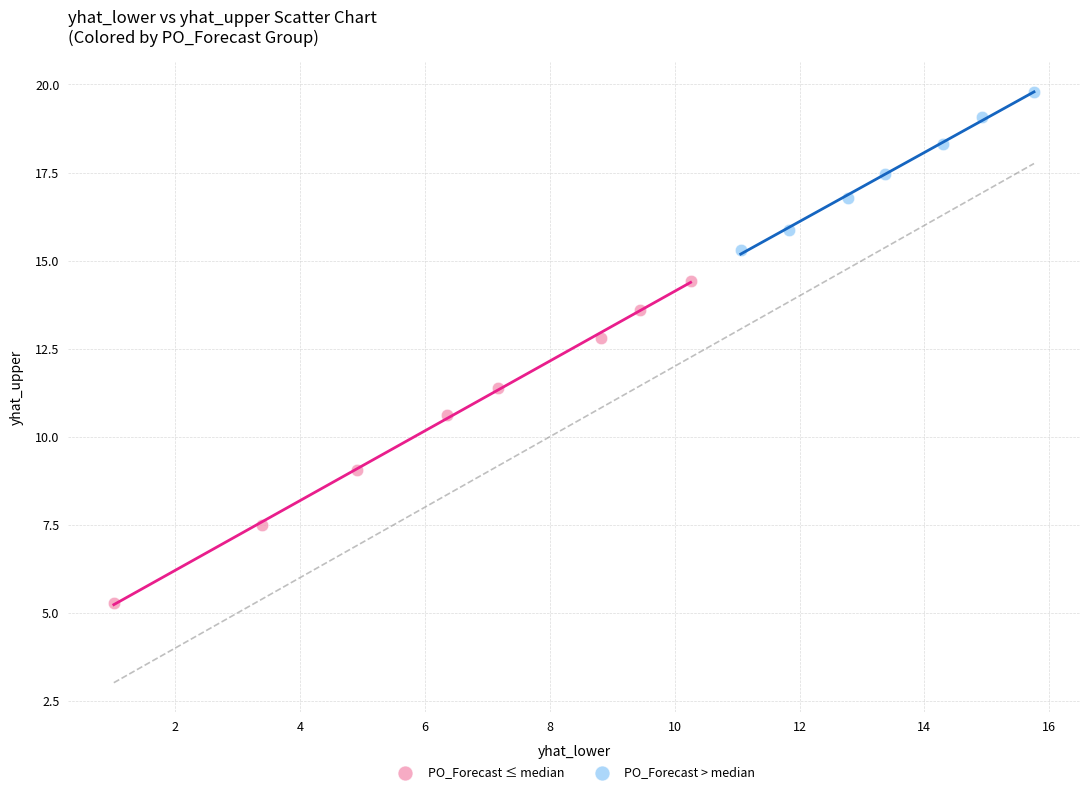

Which series has the largest Y range (max minus min)?

PO_Forecast ≤ median